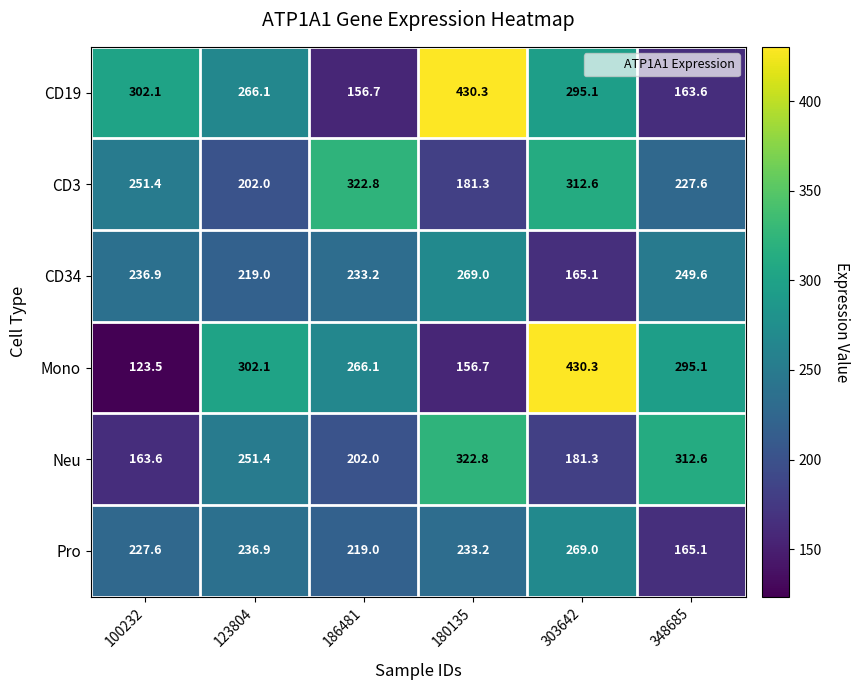

Is it true that CD3 equals 227.6 at 348685?

True